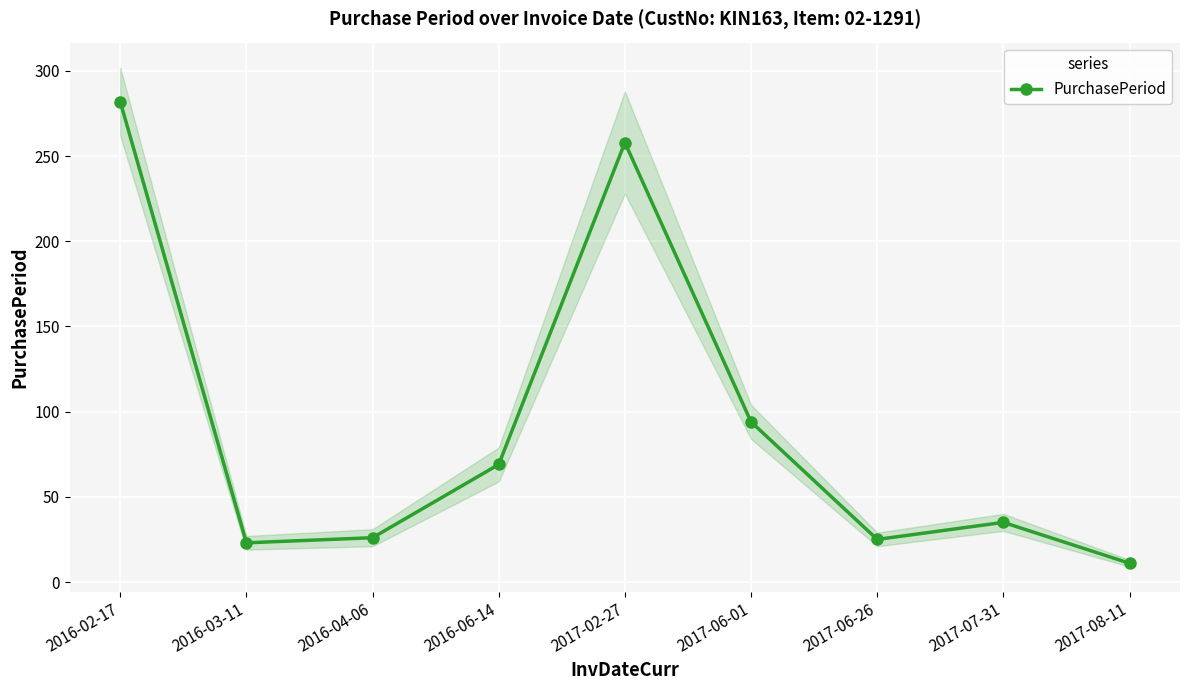

Which label corresponds to the largest value in the chart?

2016-02-17